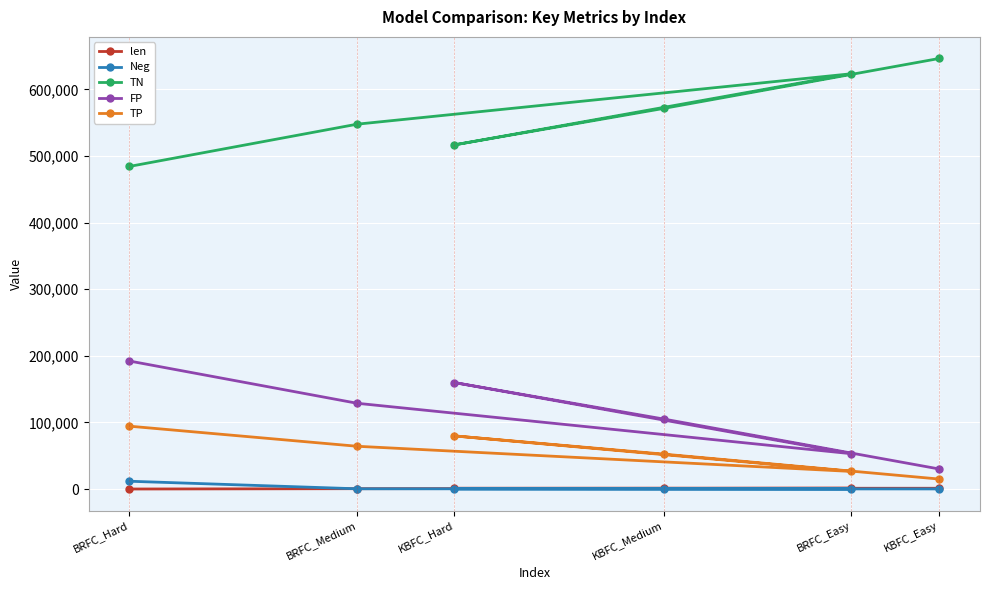

What is the sum of the TP values at BRFC_Easy and KBFC_Hard?

106309